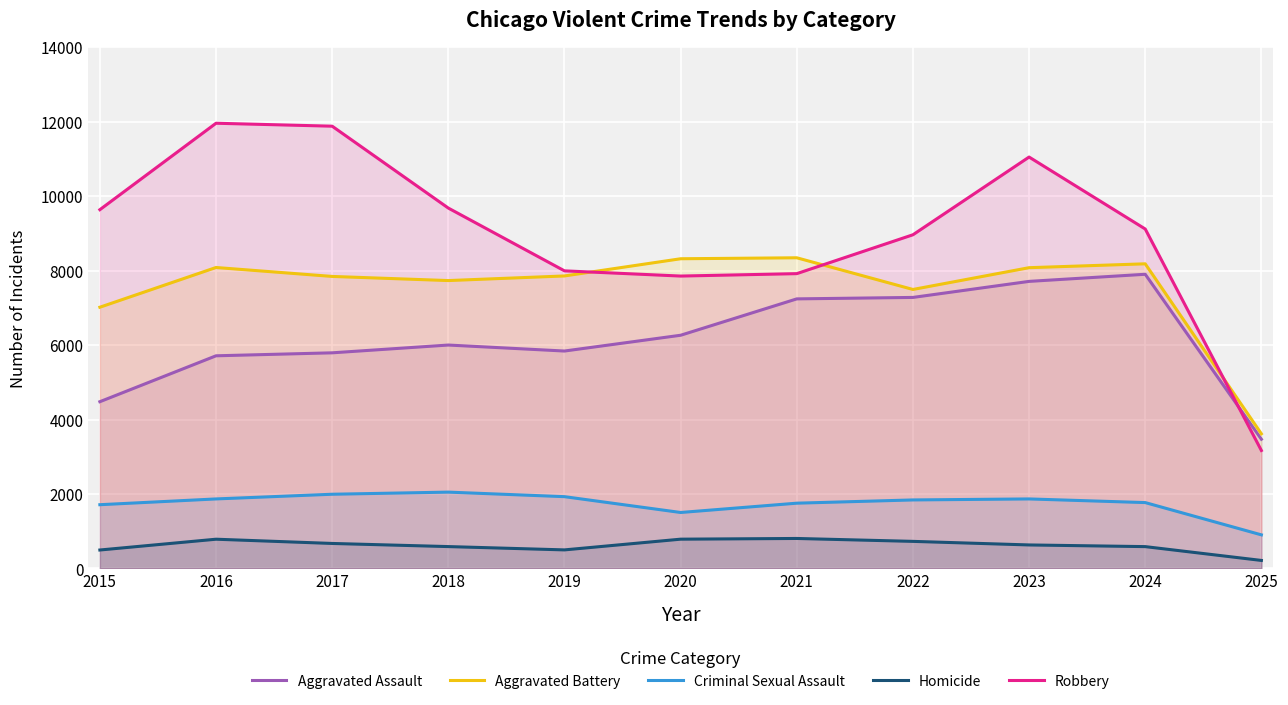

What is the spread (max minus min) of values at 2020?

7533